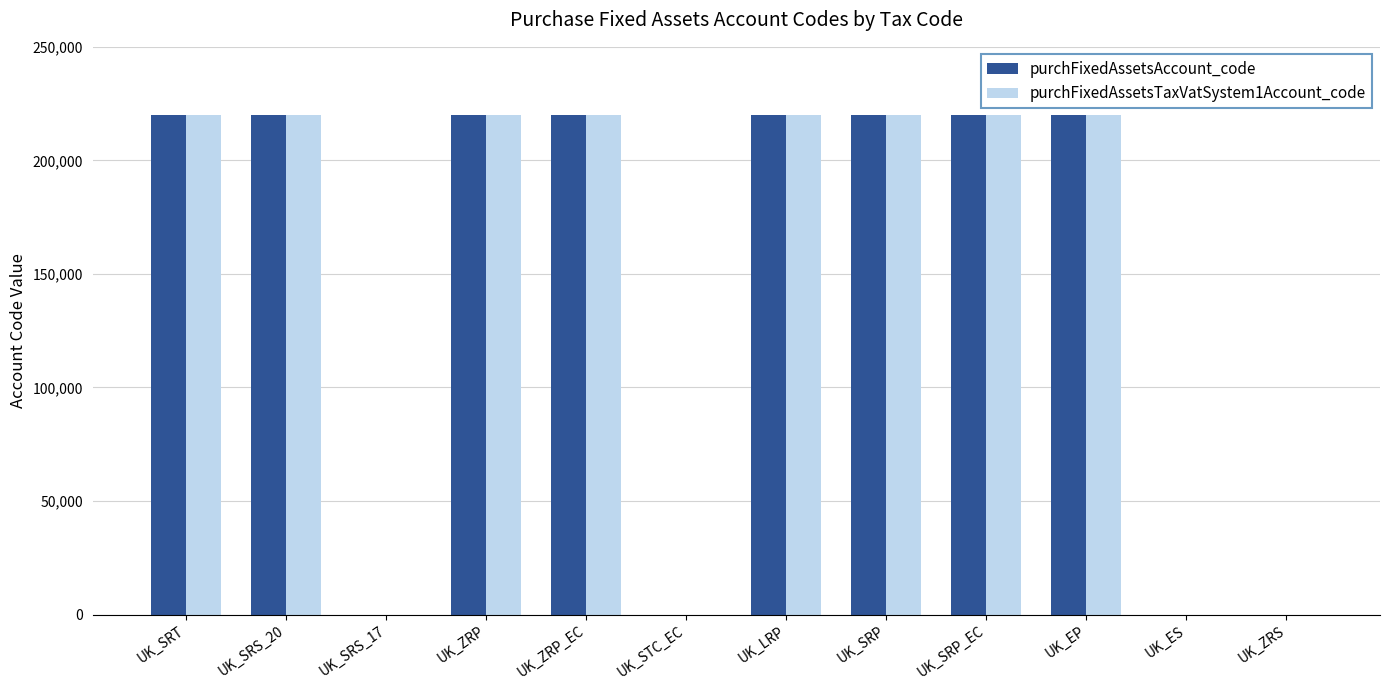

Count the purchFixedAssetsAccount_code values in the range 0 to 220100.

12